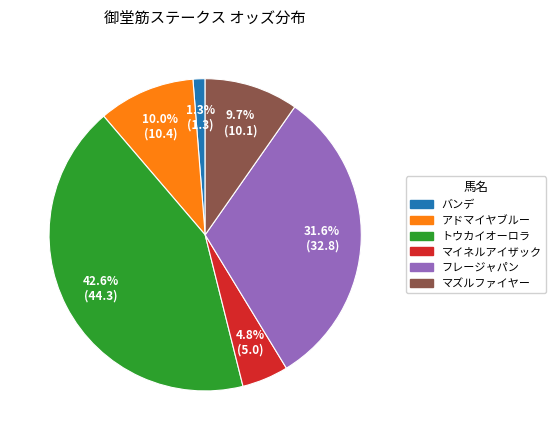

What percentage is the トウカイオーロラ slice, to the nearest percent?

43%